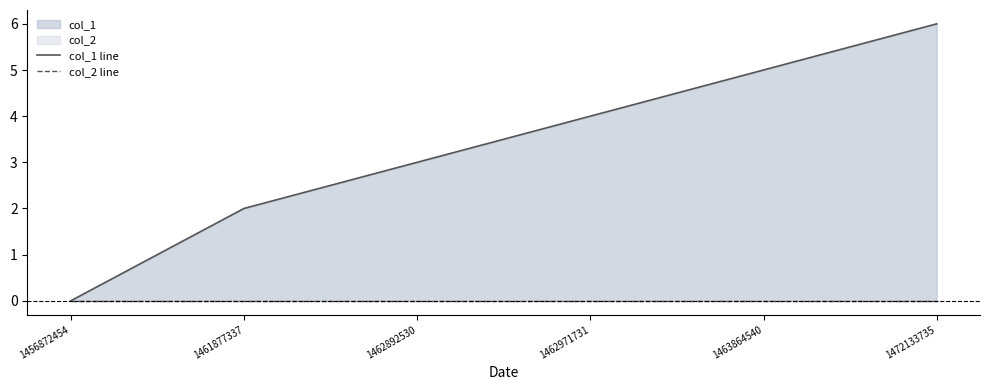

True or false: col_2 line and col_1 line cross at least once.

False